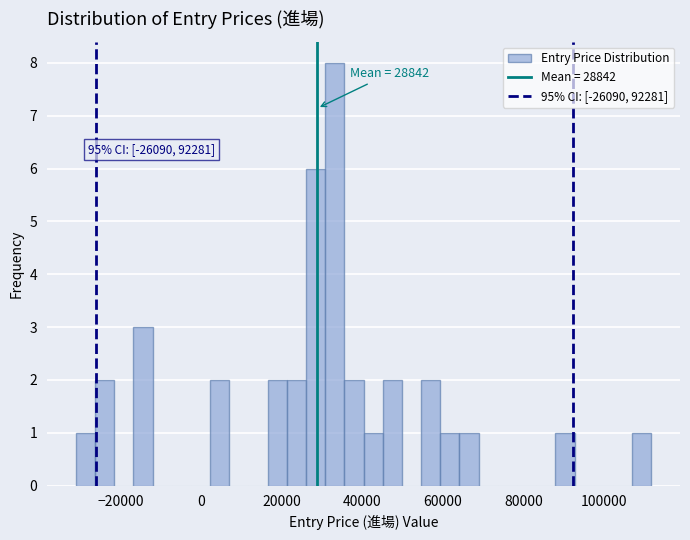

Read against the x-axis, roughly where is the centre of the tallest bar?

34000